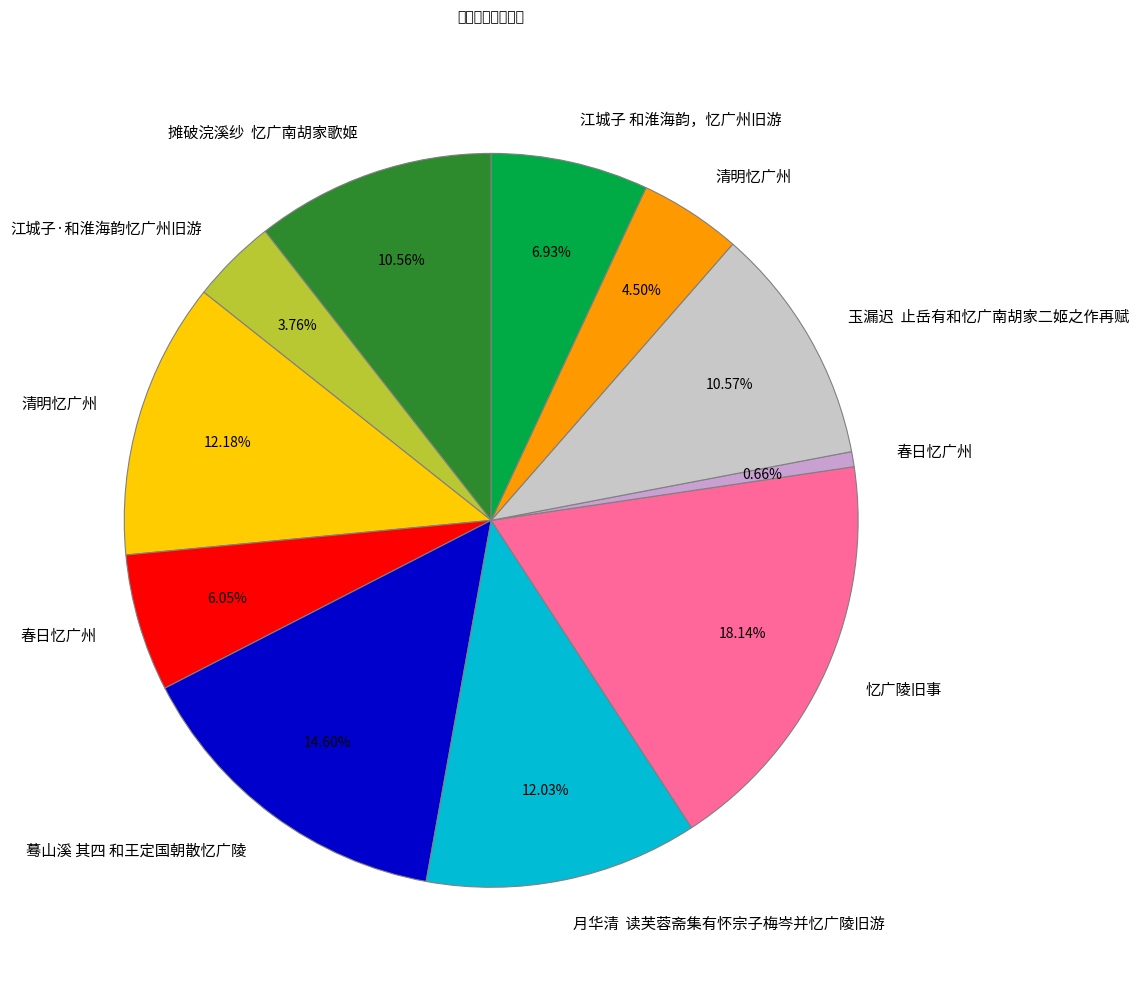

Is there any slice that represents more than half of the pie?

No